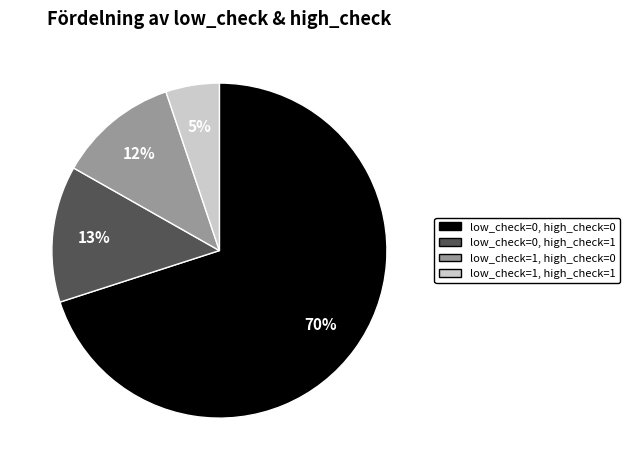

Between low_check=0, high_check=0 and low_check=1, high_check=0, which is larger?

low_check=0, high_check=0